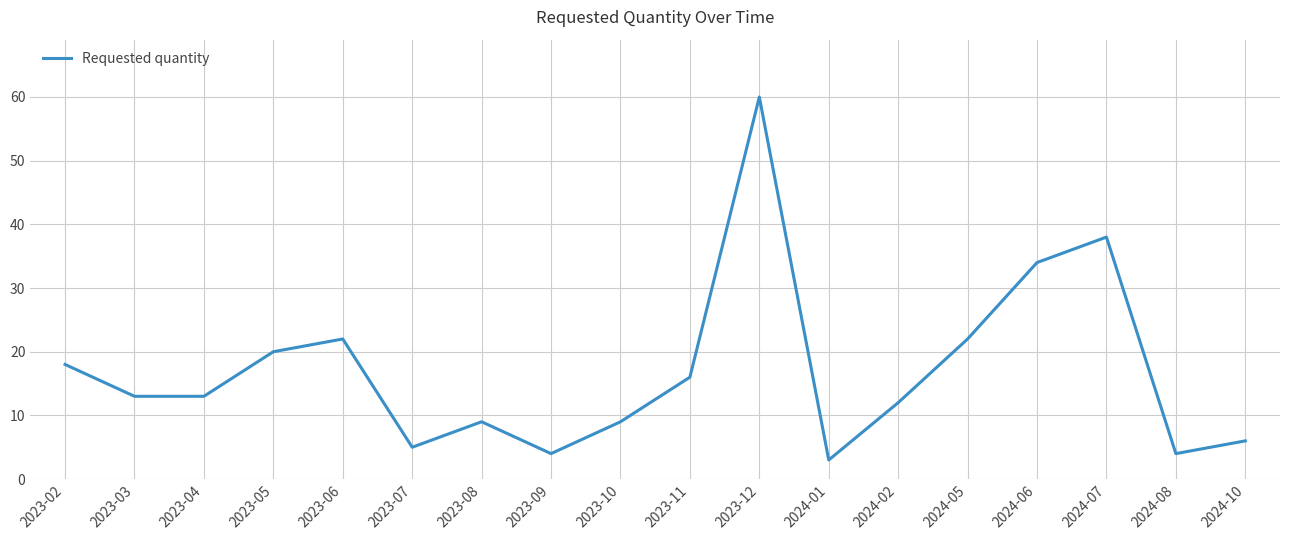

Reading right to left, list all the values displayed in this chart.

6	4	38	34	22	12	3	60	16	9	4	9	5	22	20	13	13	18